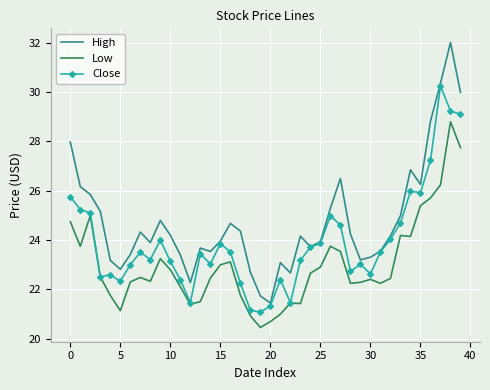

What is the minimum value shown in the chart?

20.5